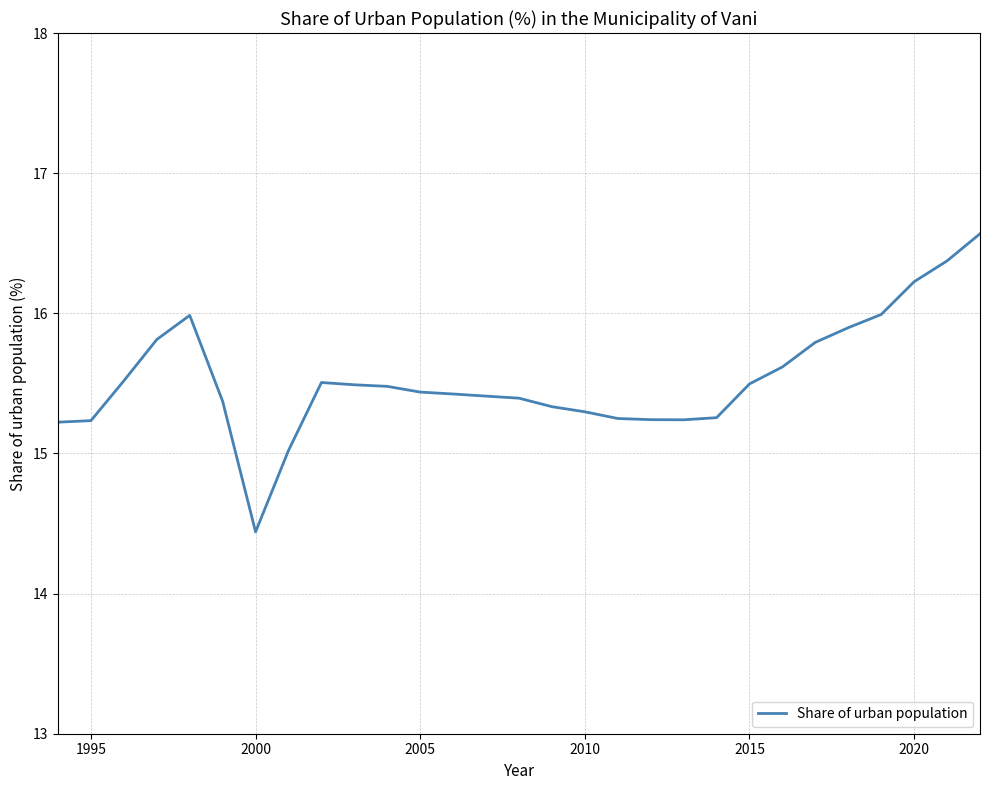

How many series are shown in this chart?

1